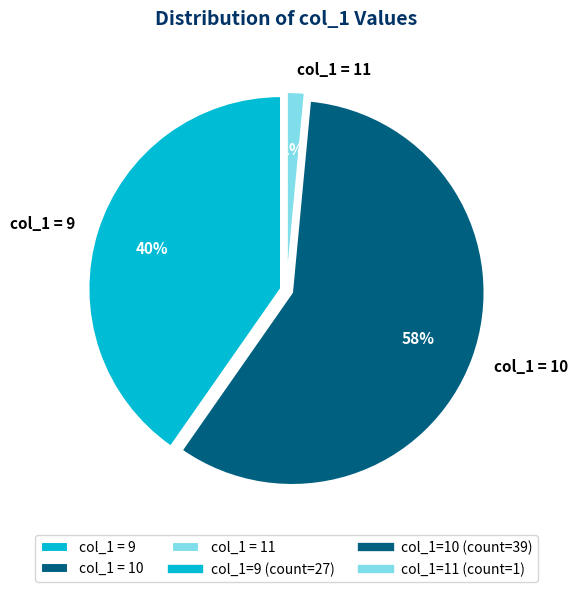

To the nearest percent, what percentage of the pie is col_1 = 9?

40%